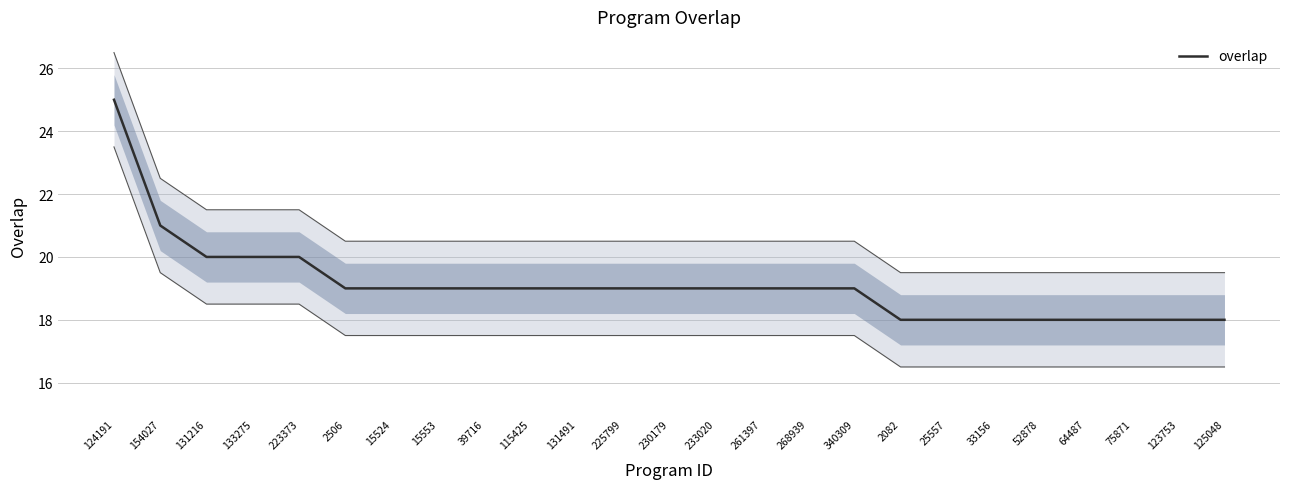

What is the approximate value at 15553?

19